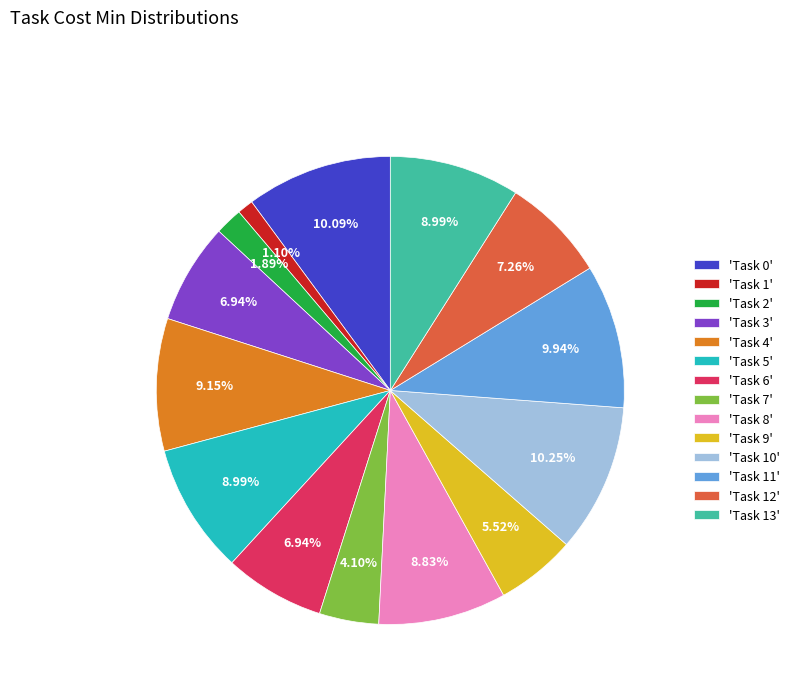

What is the ratio of the value at 'Task 3' to the value at 'Task 4'?

0.8